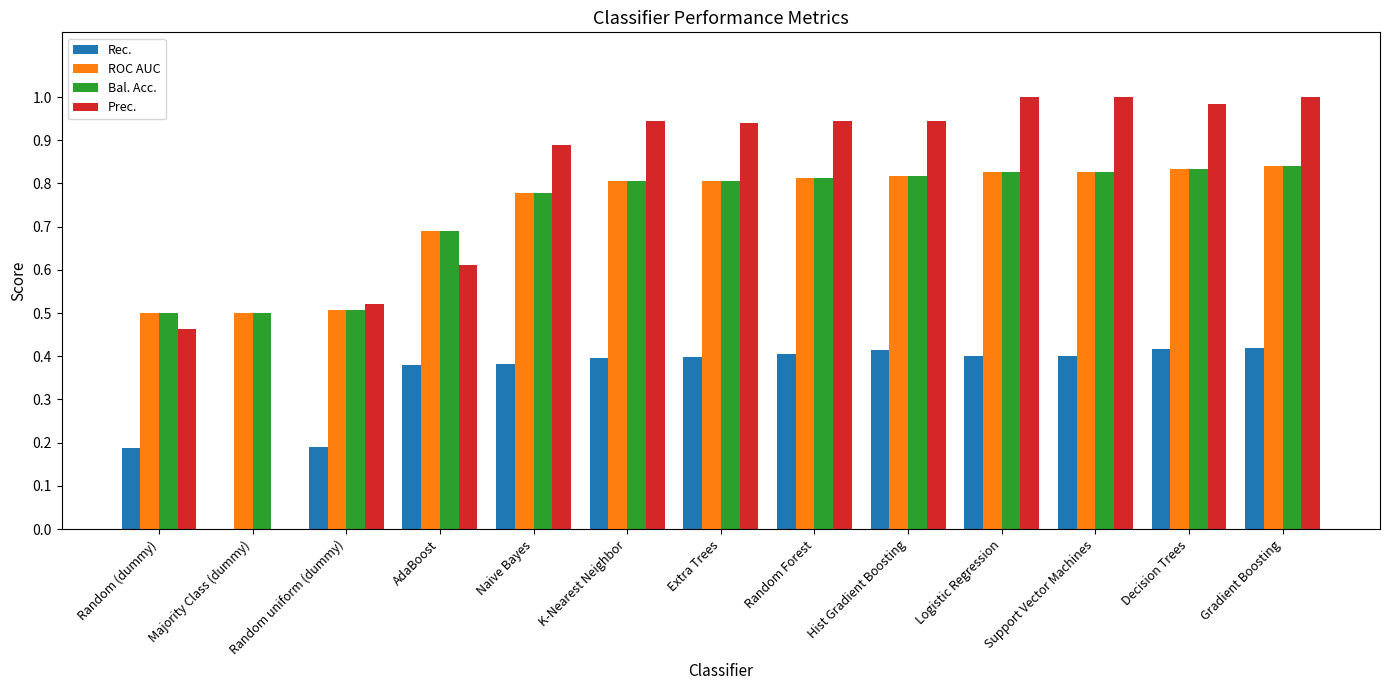

Between Random uniform (dummy) and Extra Trees, which series saw the biggest shift?

Prec.